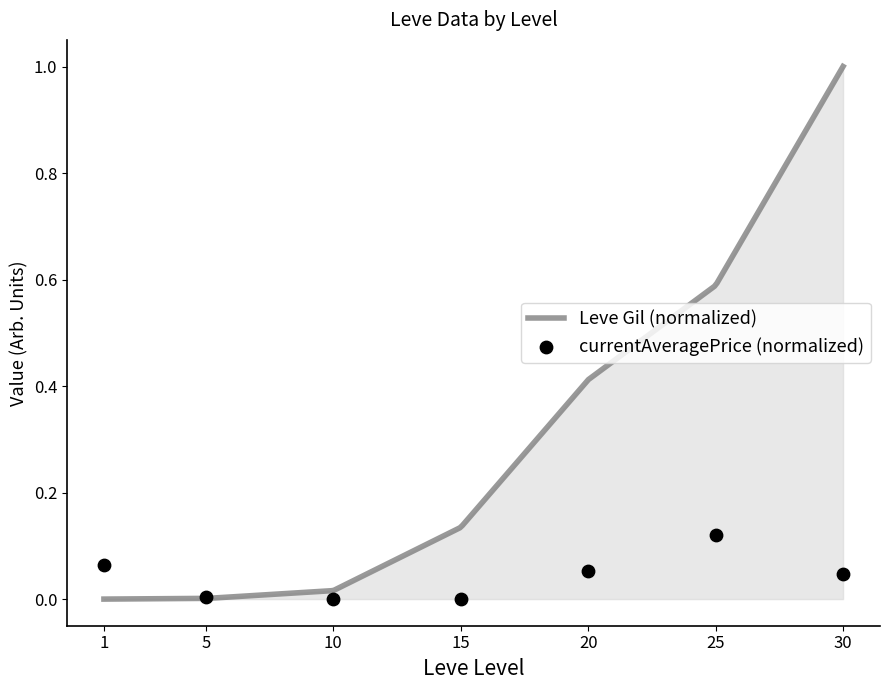

What is the change in value from 15 to 20?

+0.1